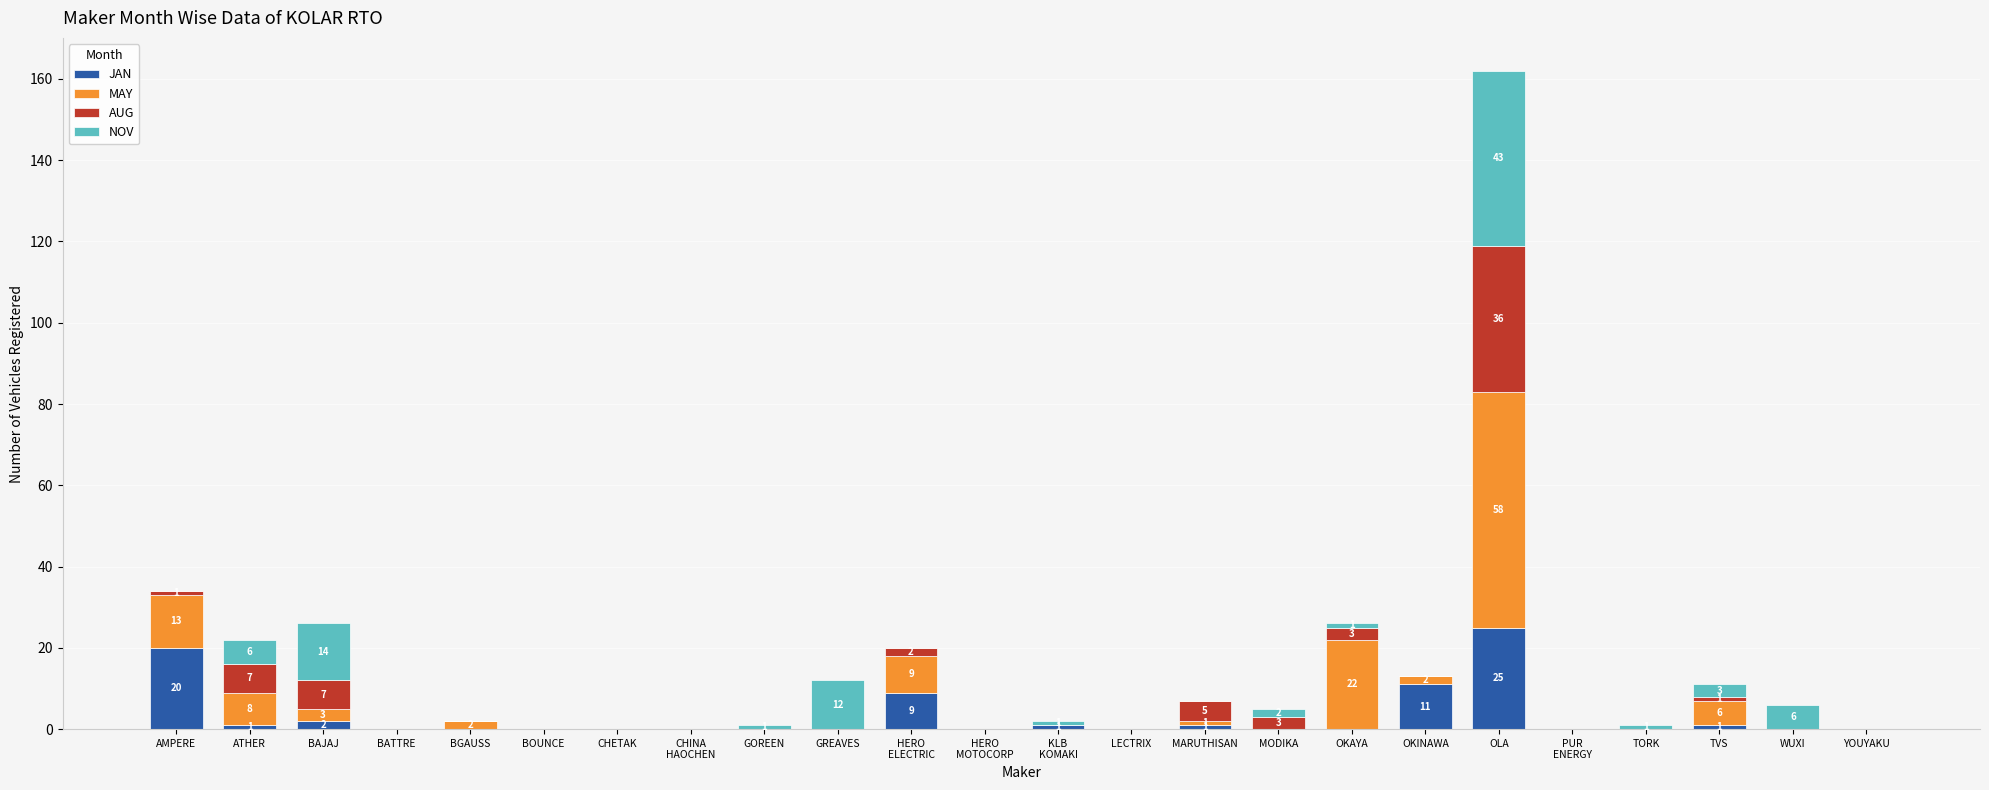

Which category has the highest value in the JAN series?

OLA